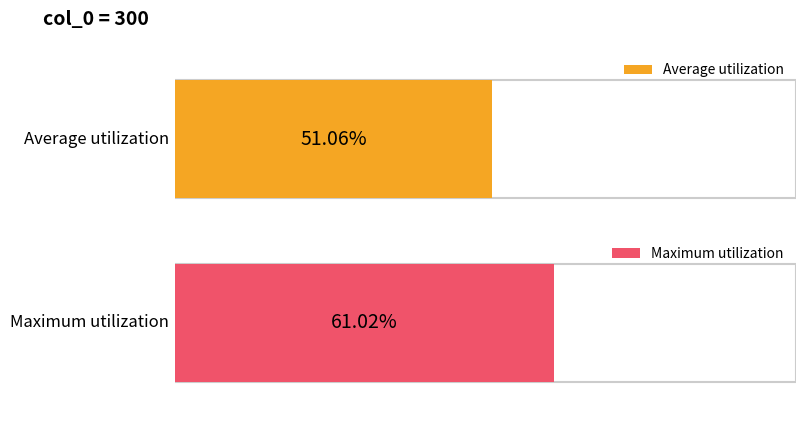

Is it true that the value at 7 is 0.3?

False